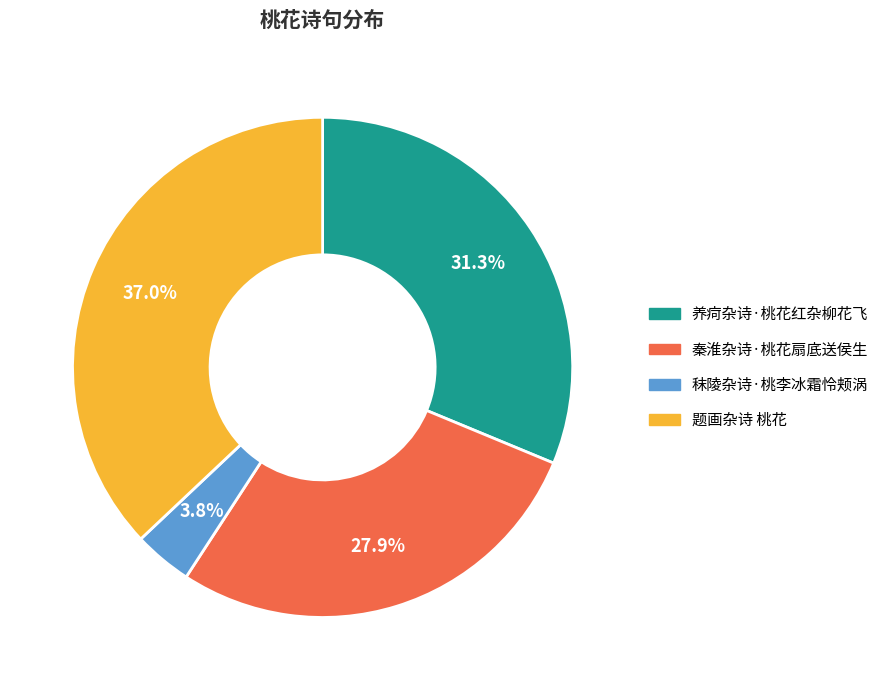

Rank the categories by value from highest to lowest.

题画杂诗 桃花, 养疴杂诗·桃花红杂柳花飞, 秦淮杂诗·桃花扇底送侯生, 秣陵杂诗·桃李冰霜怜颊涡